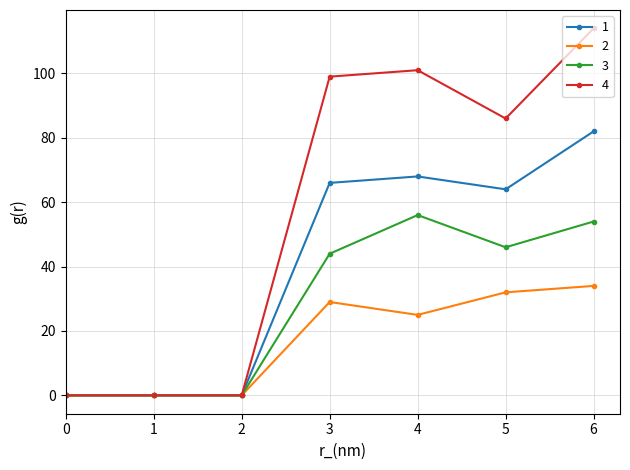

Reading left to right, extract all data points from this chart.

1: 0	0	0	66	68	64	82
2: 0	0	0	29	25	32	34
3: 0	0	0	44	56	46	54
4: 0	0	0	99	101	86	114